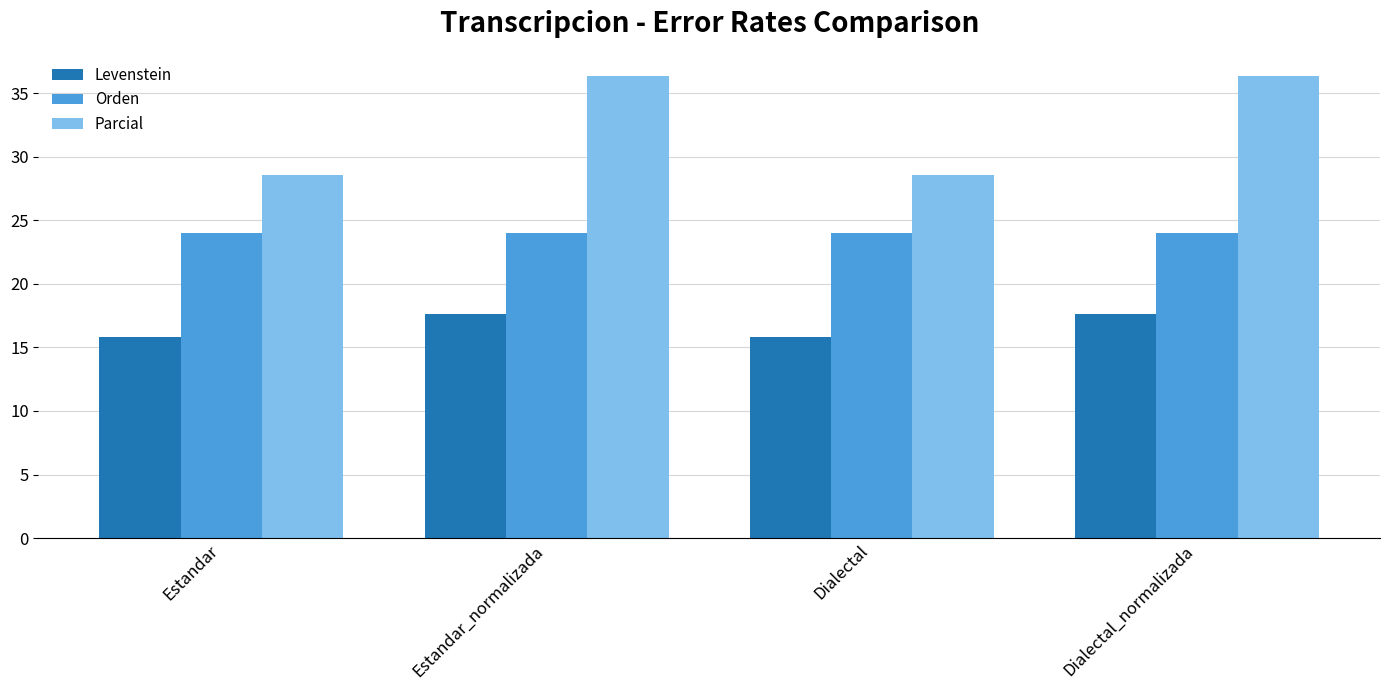

How many values in the Levenstein series are below 17?

2